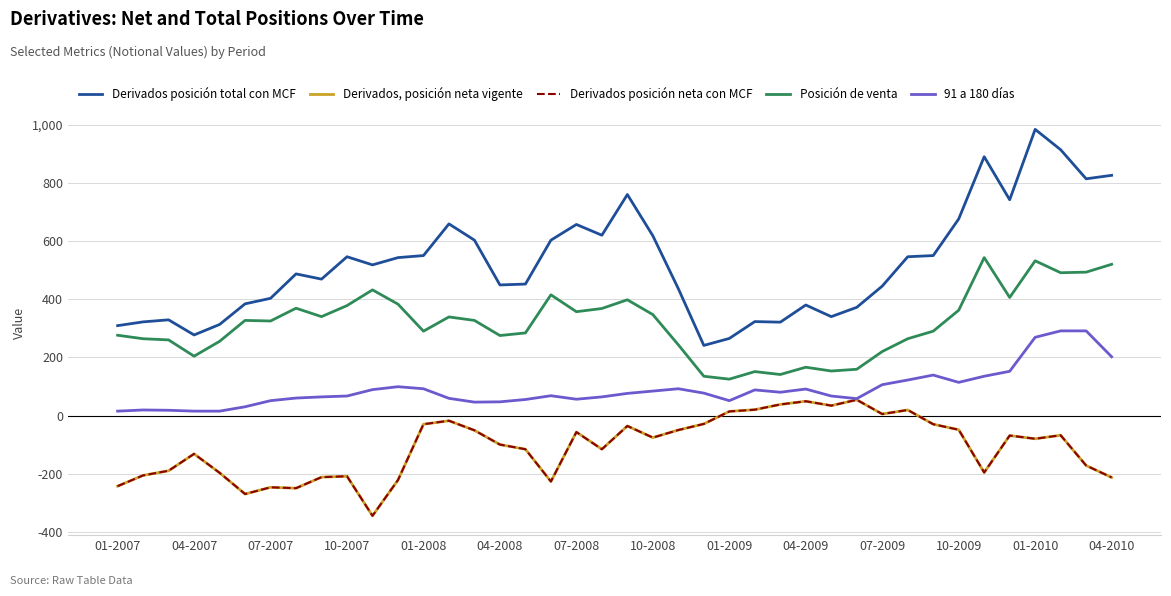

True or false: Derivados posición neta con MCF has more than 1 points higher than both neighbors.

True